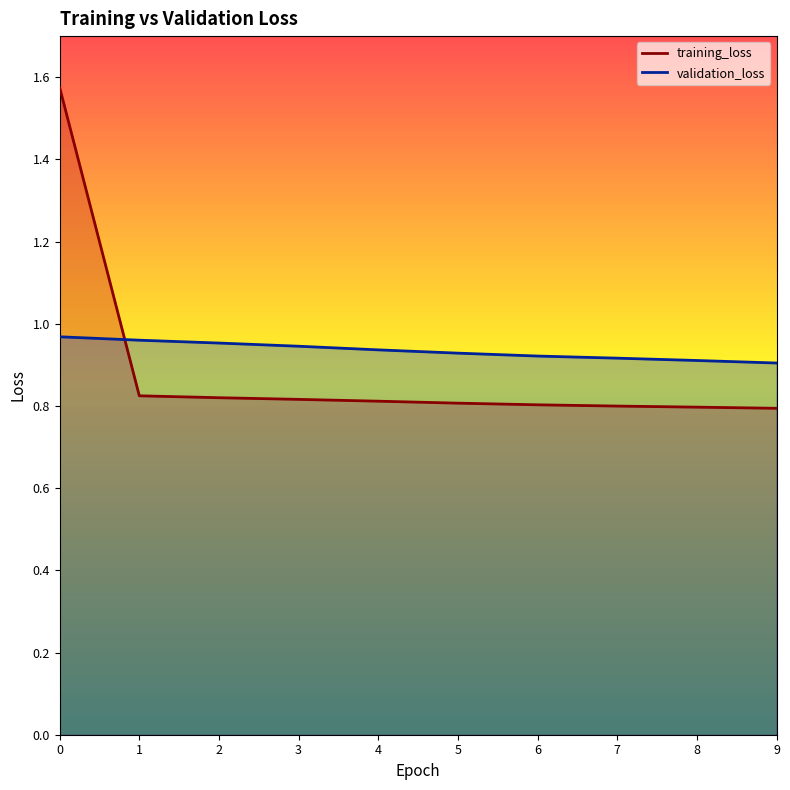

After their last crossing, which series has the higher values: training_loss or validation_loss?

validation_loss